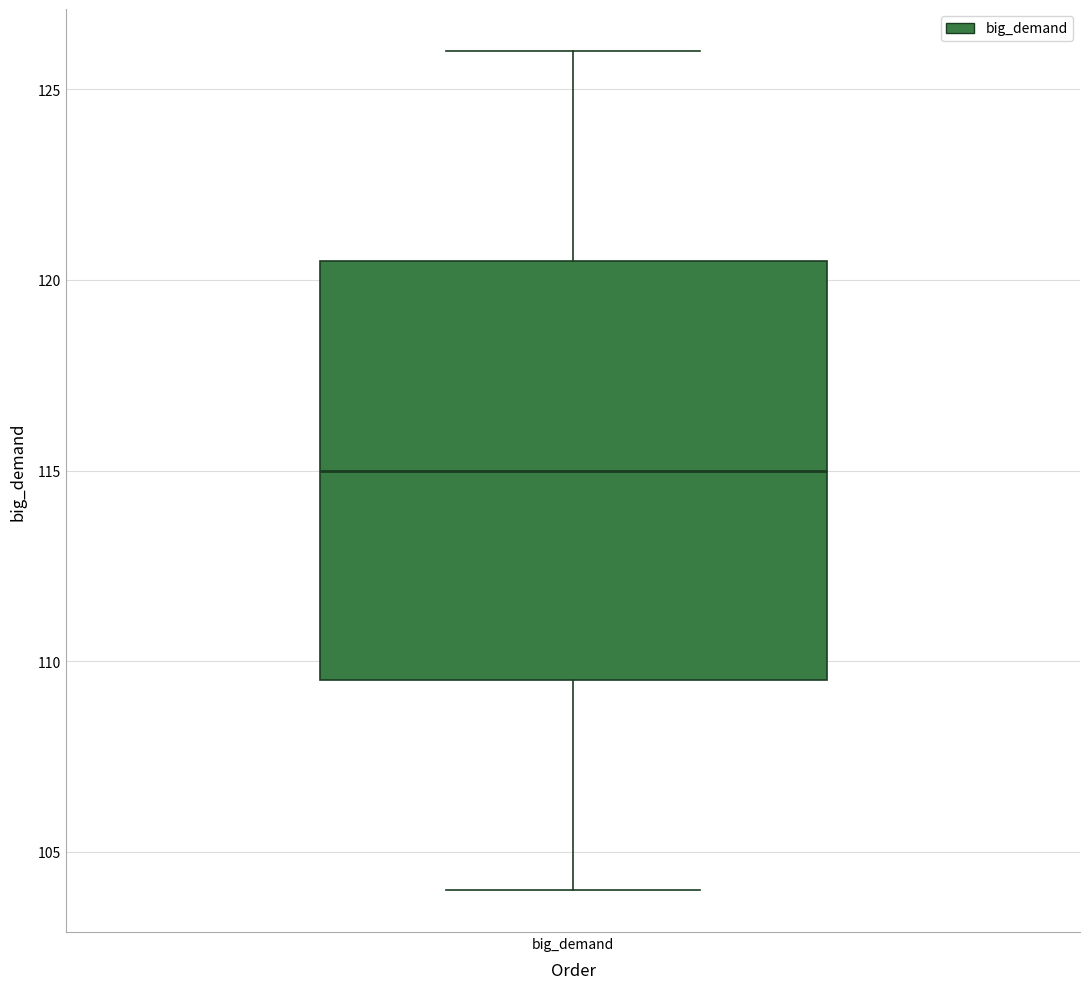

Where does the median line of the box for big_demand sit on the y-axis? The values are not printed on the chart, so give them approximately, as read against the axis.

115.0